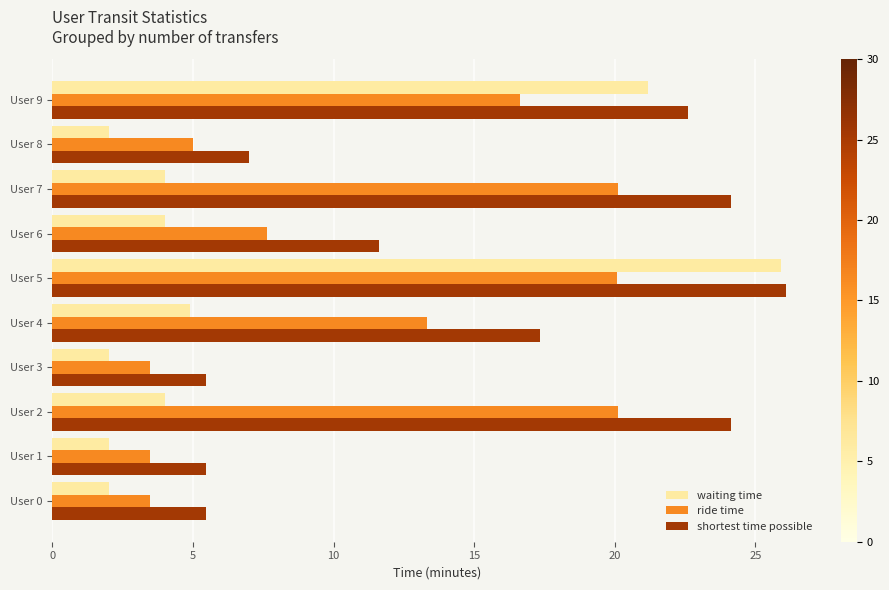

How many data points in shortest time possible are above 17?

5